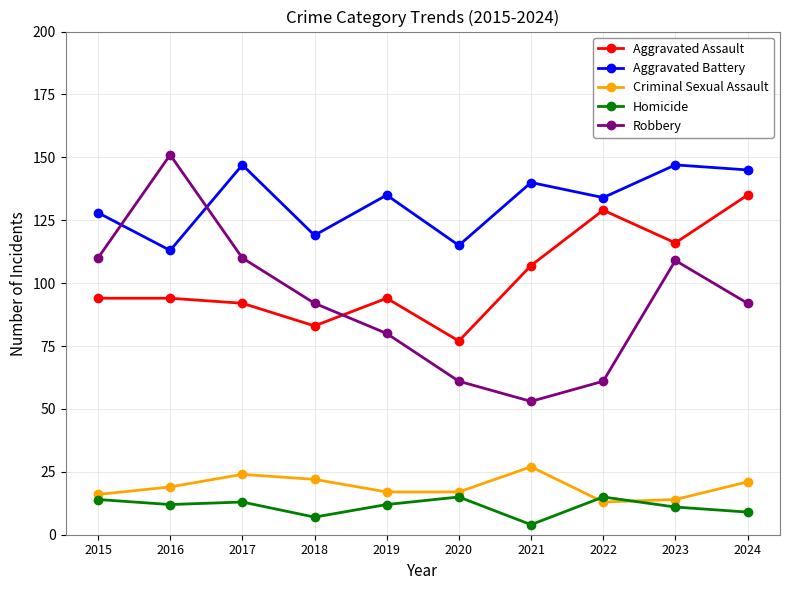

What is the value of the Aggravated Assault point at the 6th from the left?

77